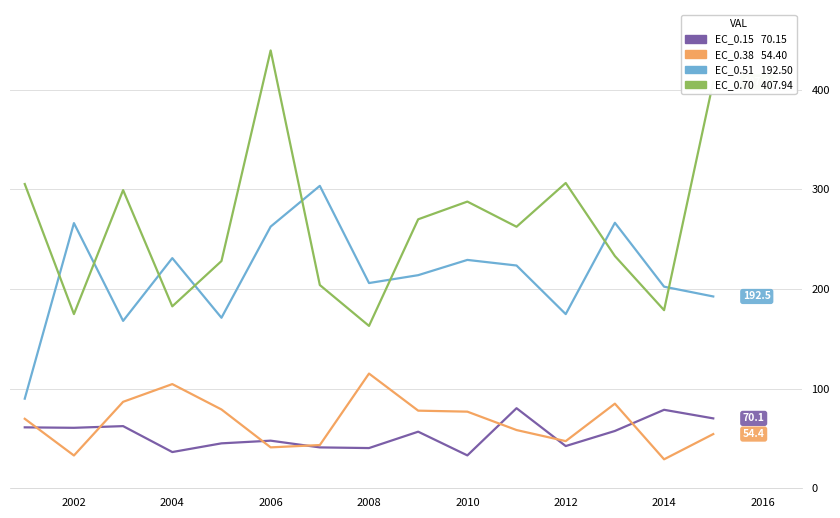

What is the minimum value shown in the chart?

29.1